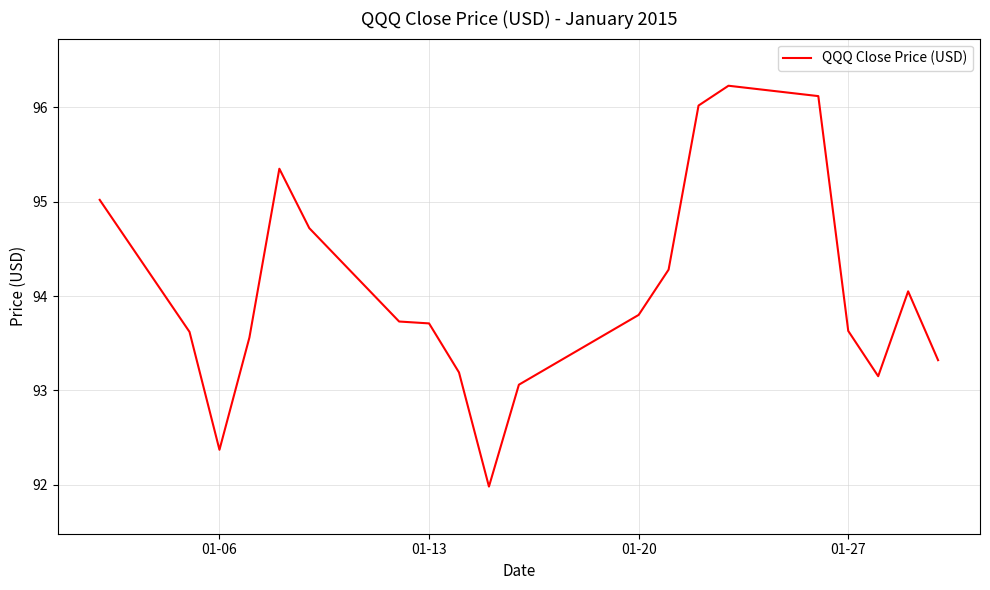

How many categories are shown in the chart?

20